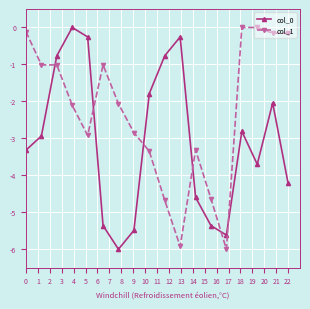

What is the value of the col_0 point at the 5th from the left?

-0.3